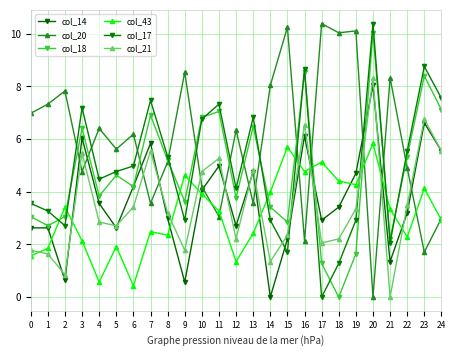

True or false: col_14 and col_43 intersect in this chart.

True